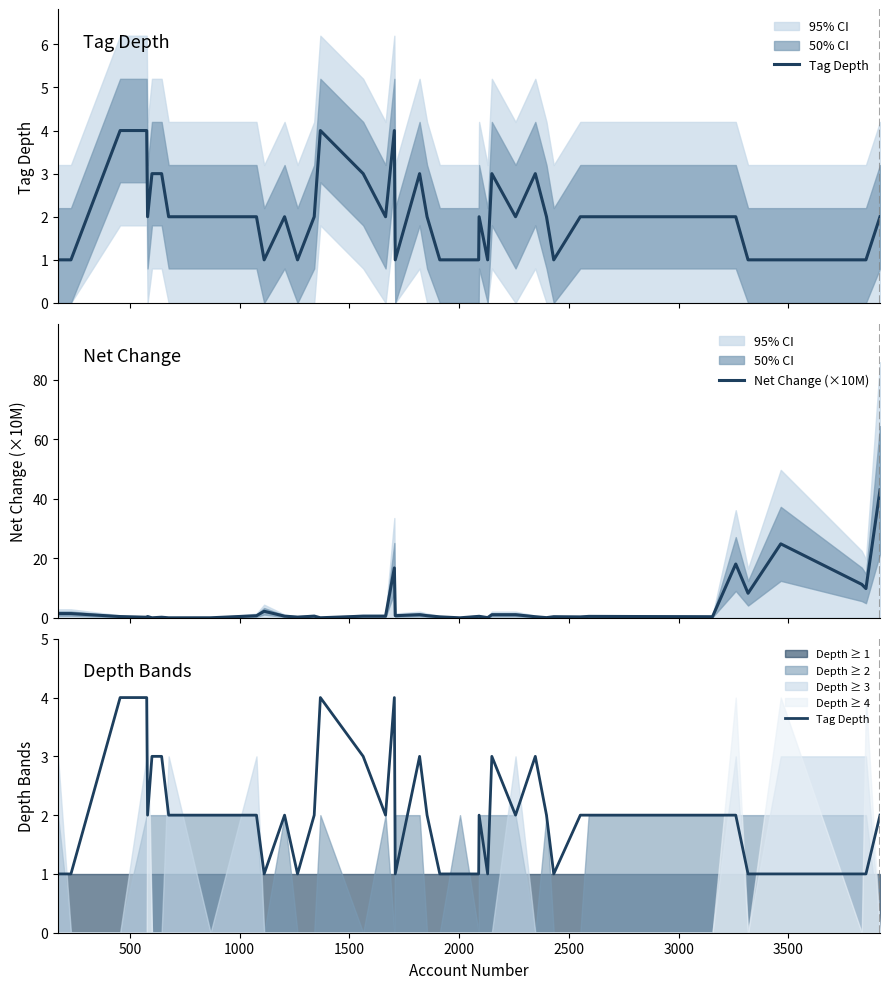

What is the total value across all series at 1000?

4.4